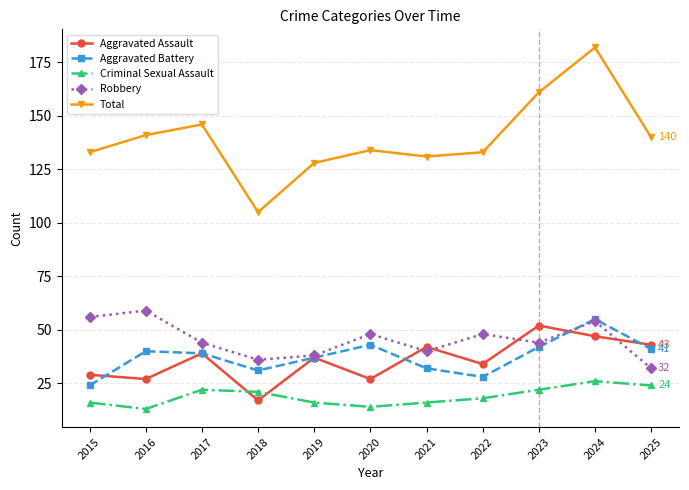

At which category does Total reach its first local peak?

2017